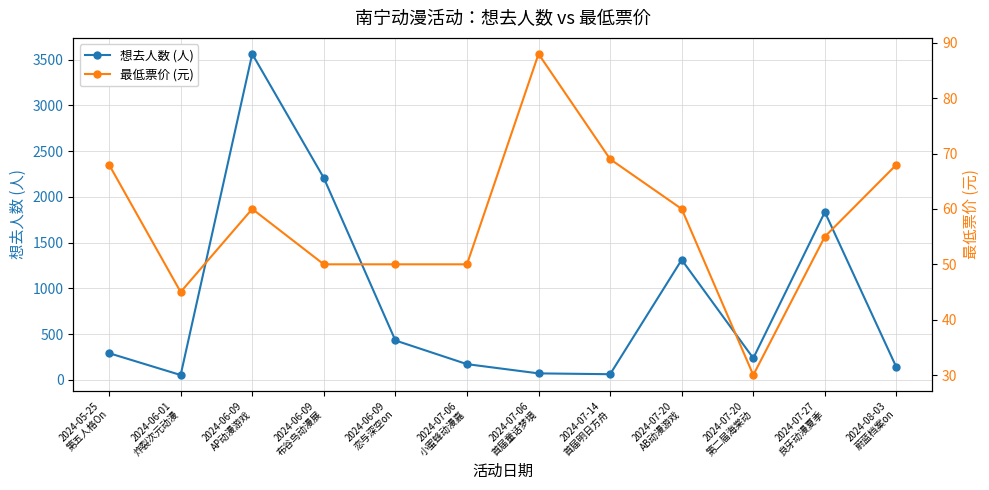

The value of 想去人数 (人) at 2024-07-06
首届童话梦境 is 28. True or false?

False